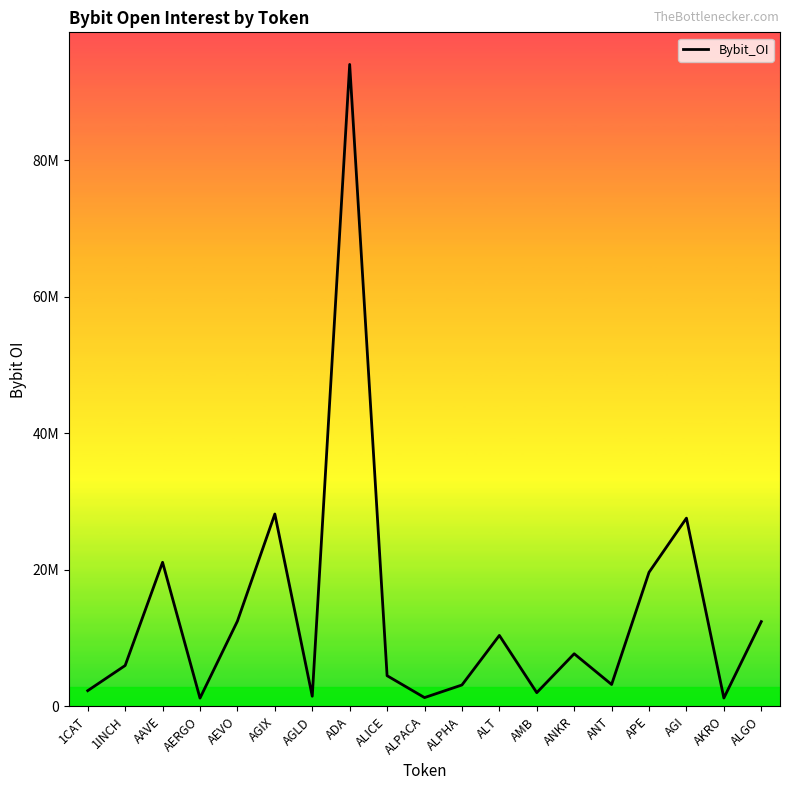

Read the value at ANT.

3202697